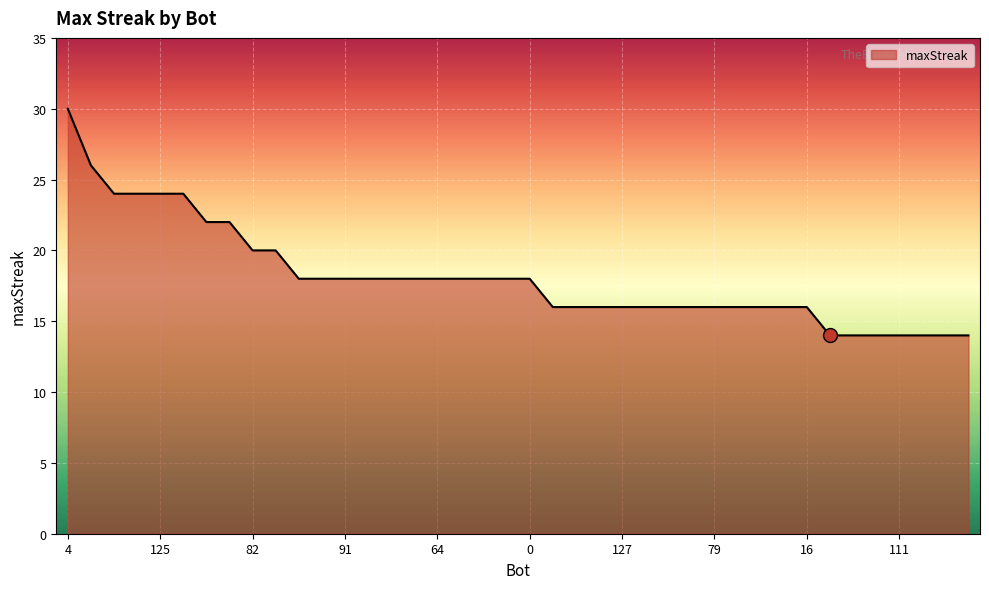

What is the difference between the maximum and minimum values?

16